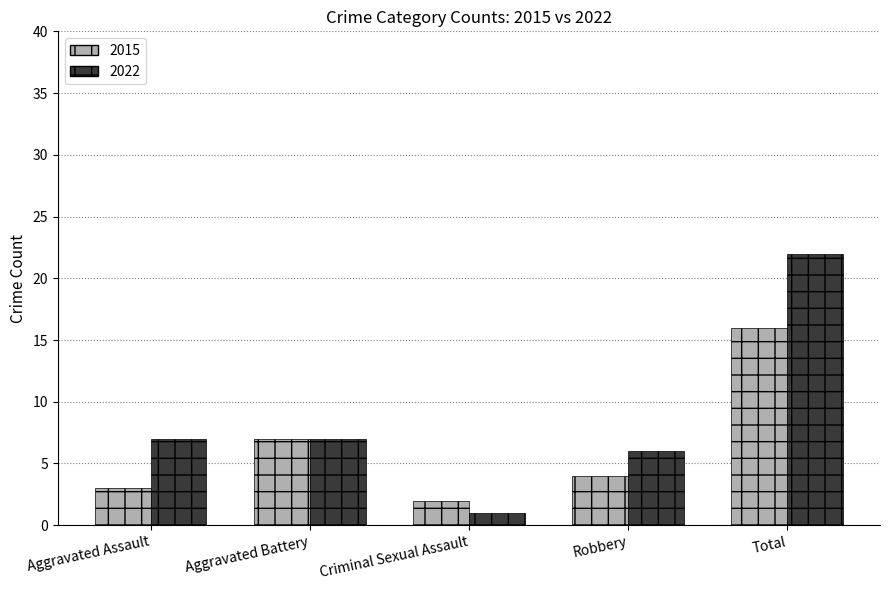

What is the difference between the maximum and minimum values in the 2015 series?

14